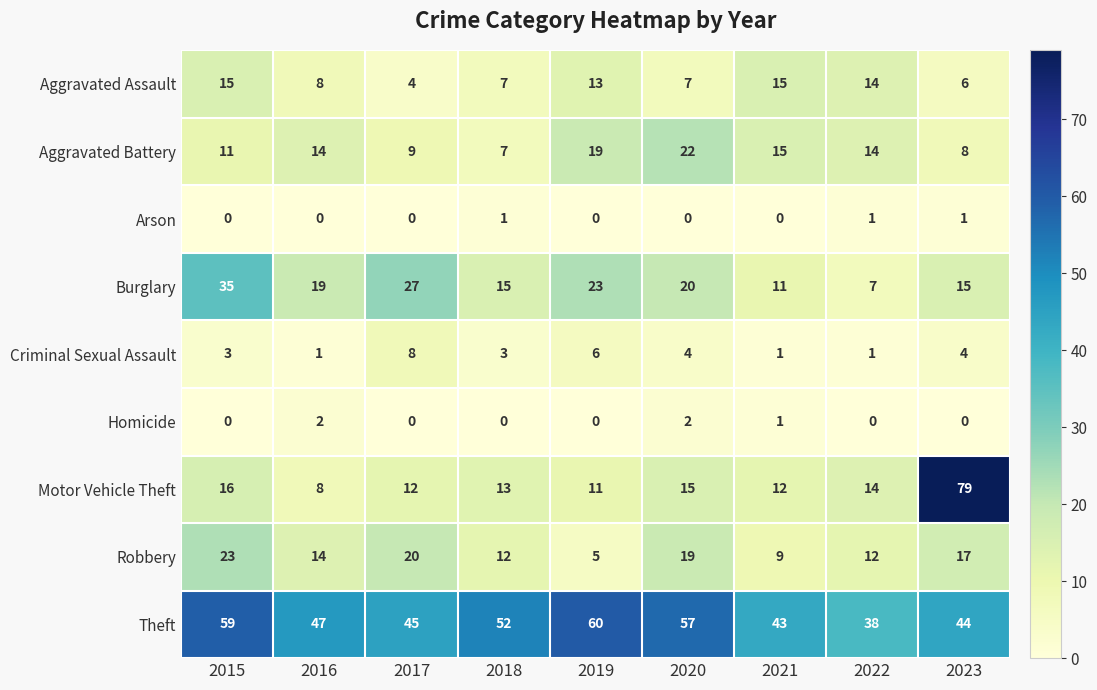

Rank the series by their maximum value, from lowest to highest.

Arson, Homicide, Criminal Sexual Assault, Aggravated Assault, Aggravated Battery, Robbery, Burglary, Theft, Motor Vehicle Theft